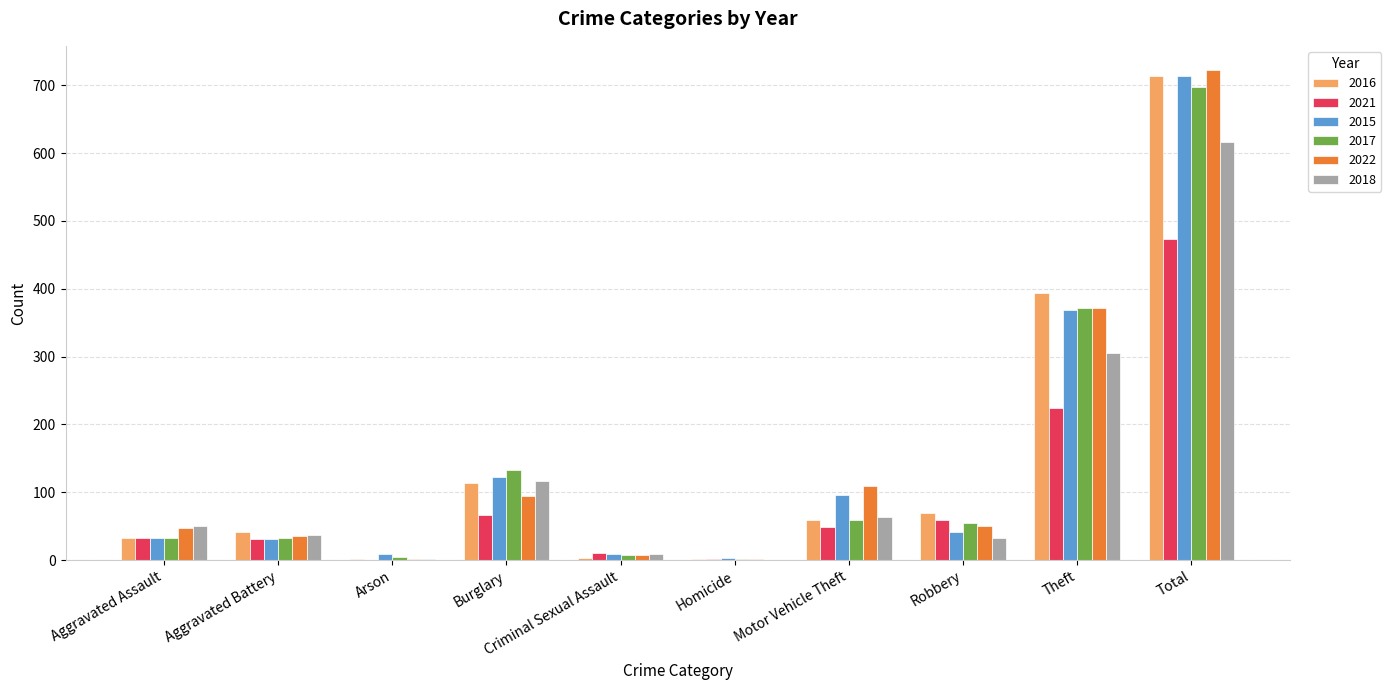

What is the sum of the 2022 values at Motor Vehicle Theft and Burglary?

205